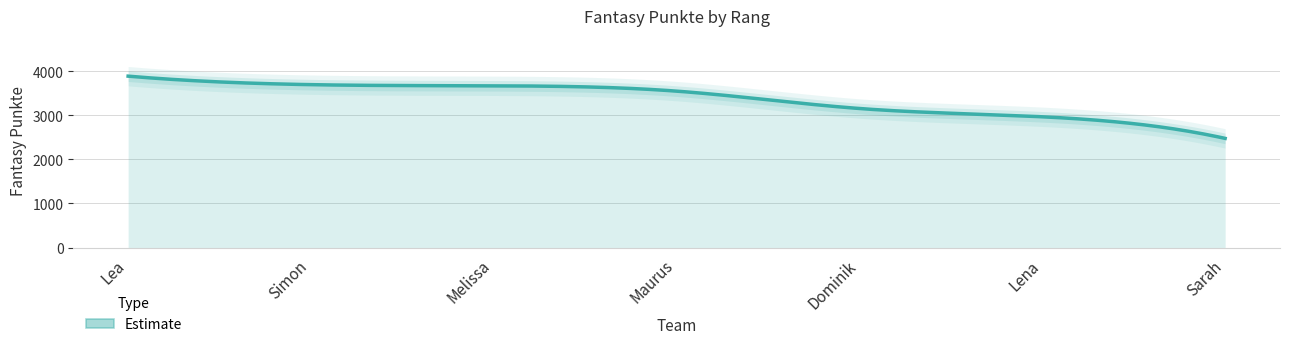

How many categories are shown in the chart?

7